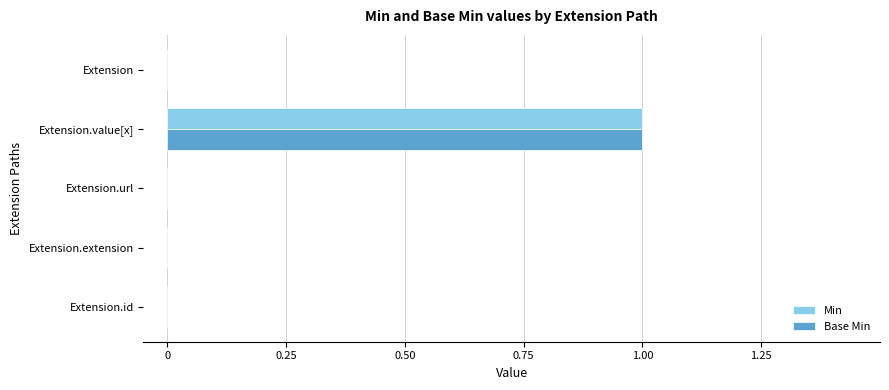

How many distinct data groups are displayed?

2